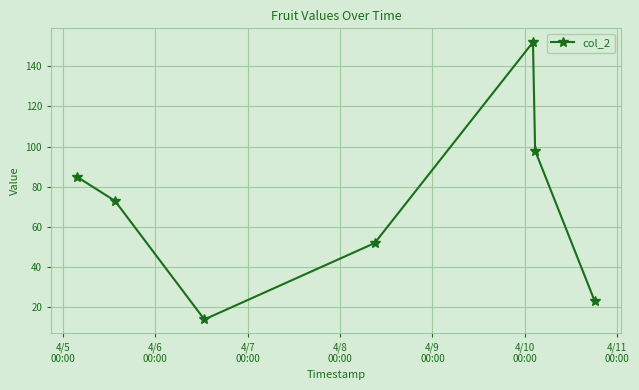

Does the chart display data point markers on the line(s)?

Yes